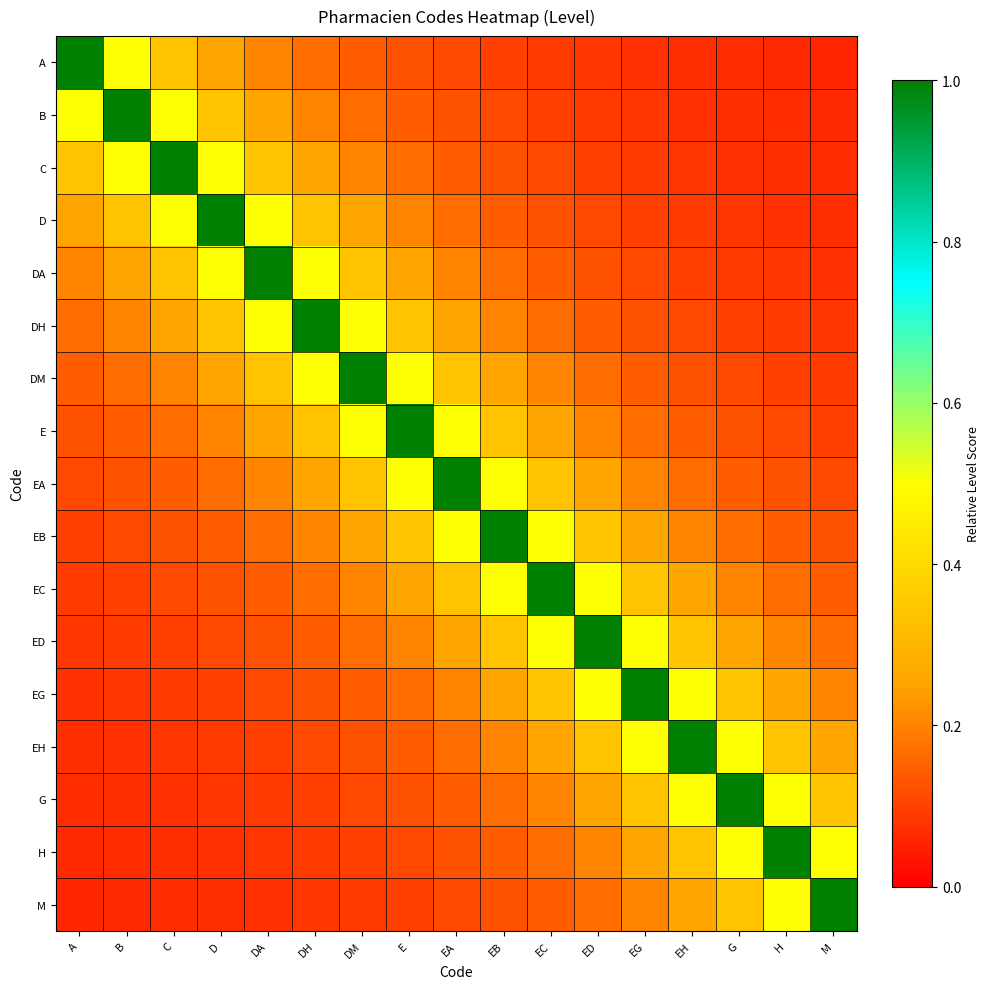

Which series has the largest total across all categories?

EA